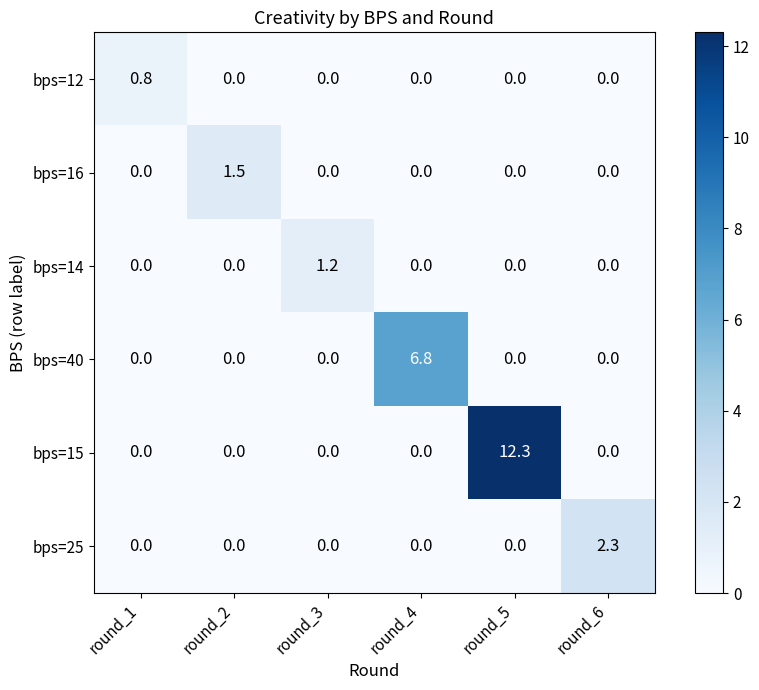

How many data points in bps=25 are above 0?

1